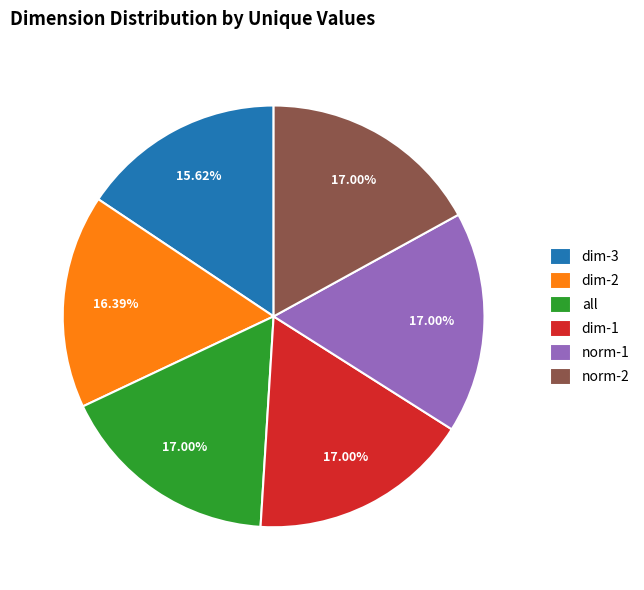

What portion of the pie excludes dim-2?

83.6%